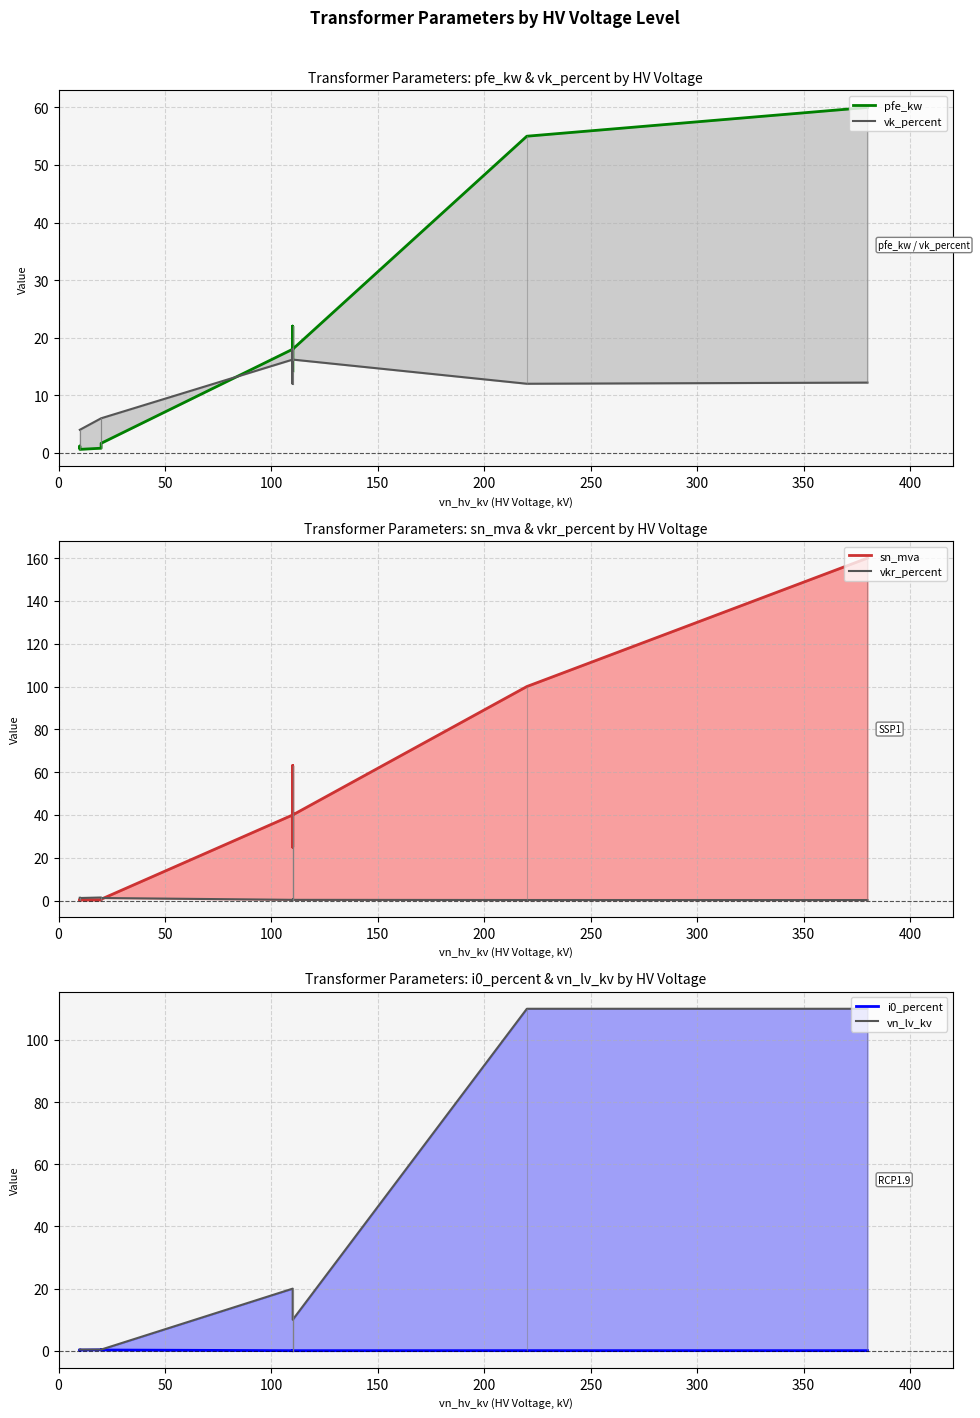

True or false: i0_percent and pfe_kw intersect in this chart.

False